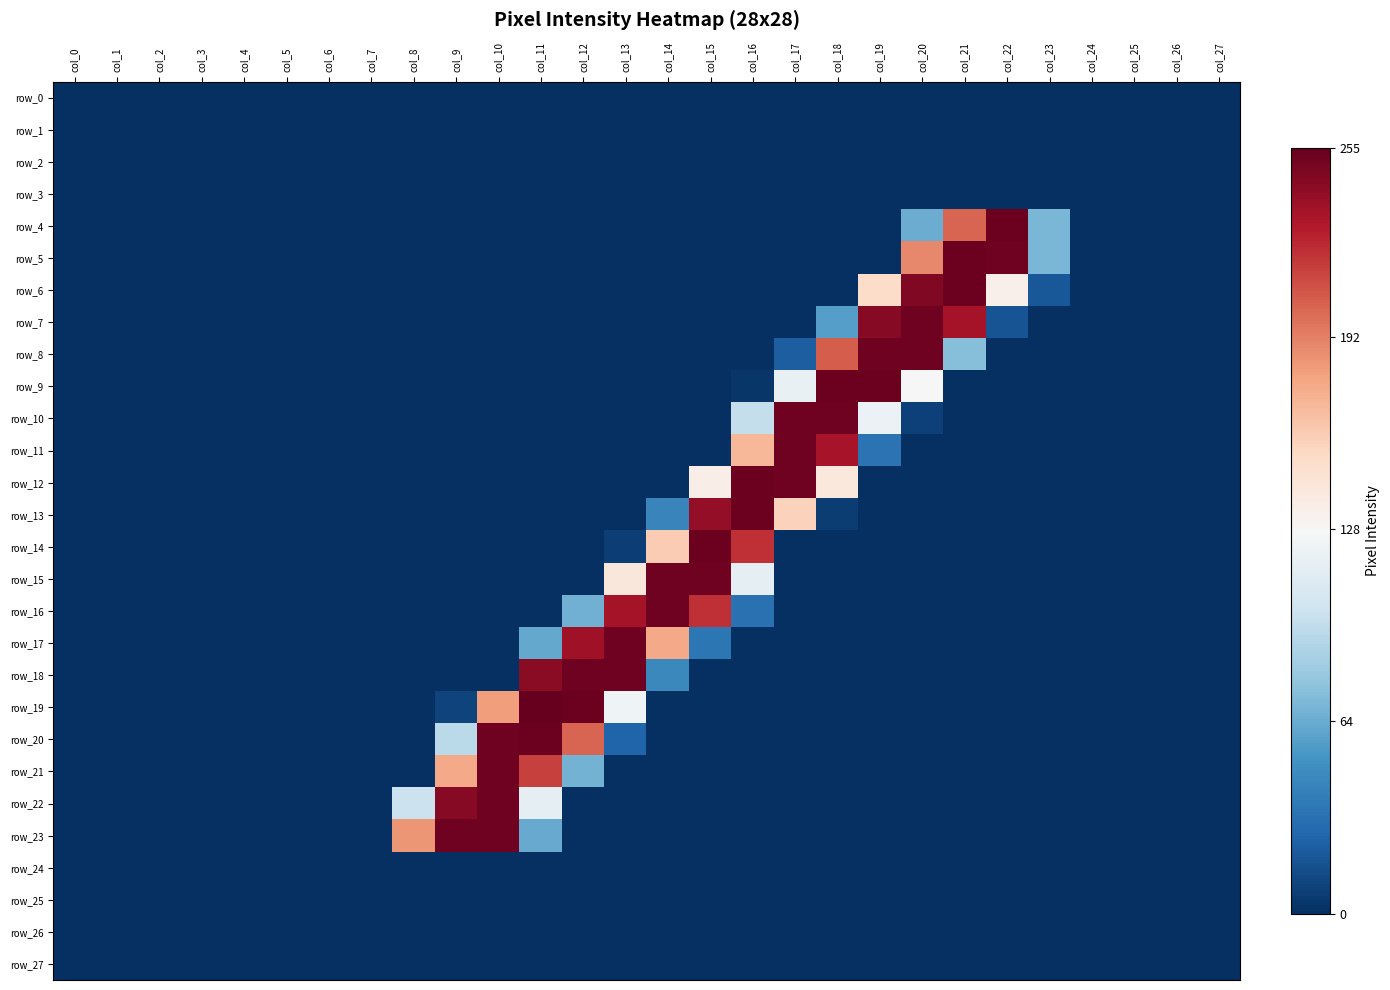

Which series has the largest range (max minus min)?

row_19